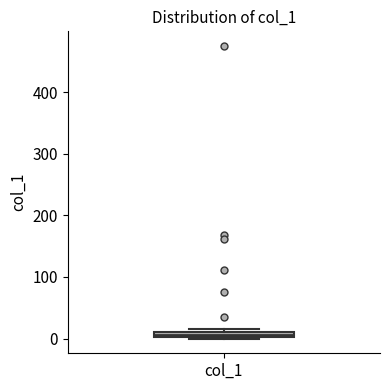

Where is the upper edge of the box for col_1 on the y-axis? The values are not printed on the chart, so give them approximately, as read against the axis.

10